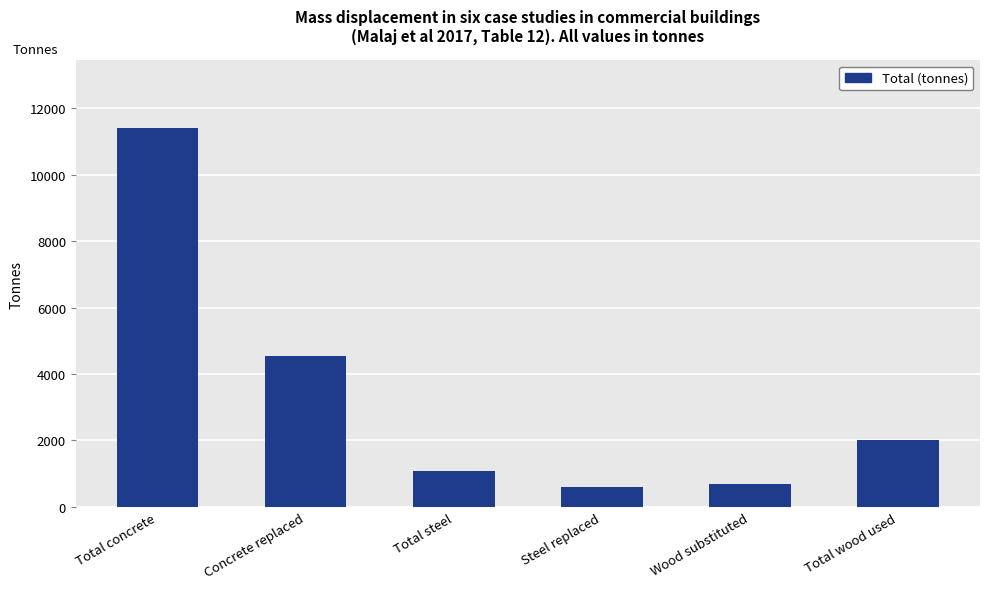

What is the smallest value displayed?

612